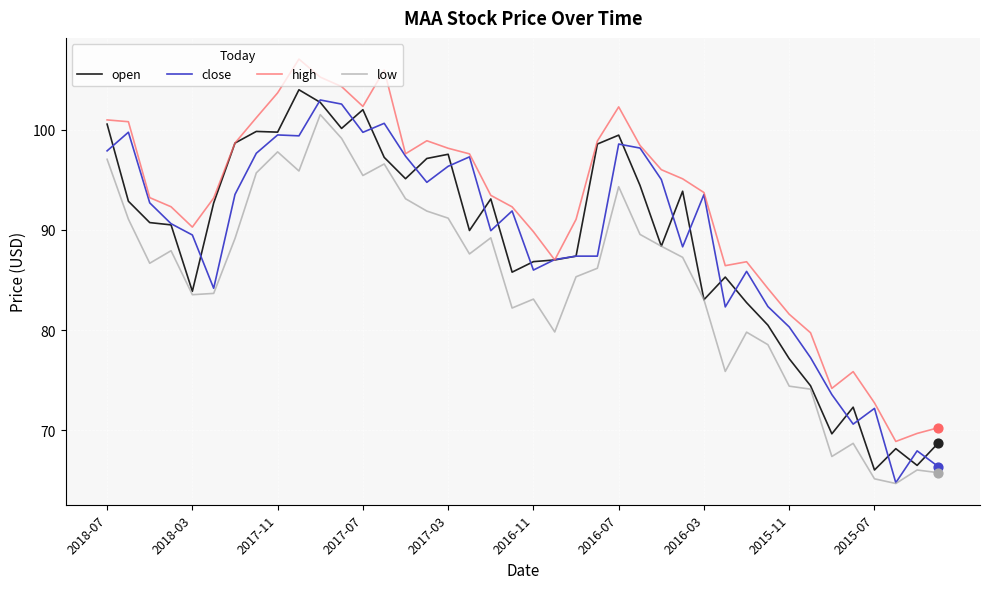

What is the smallest value displayed?

64.7